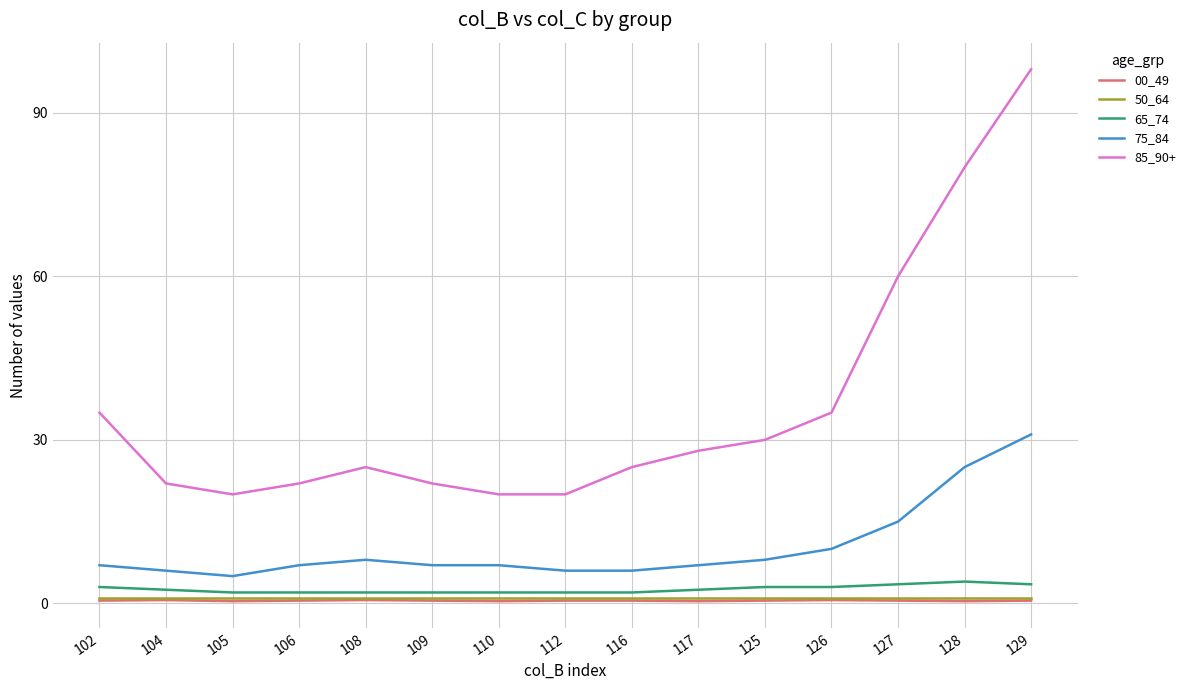

Does the chart have visible grid lines?

Yes